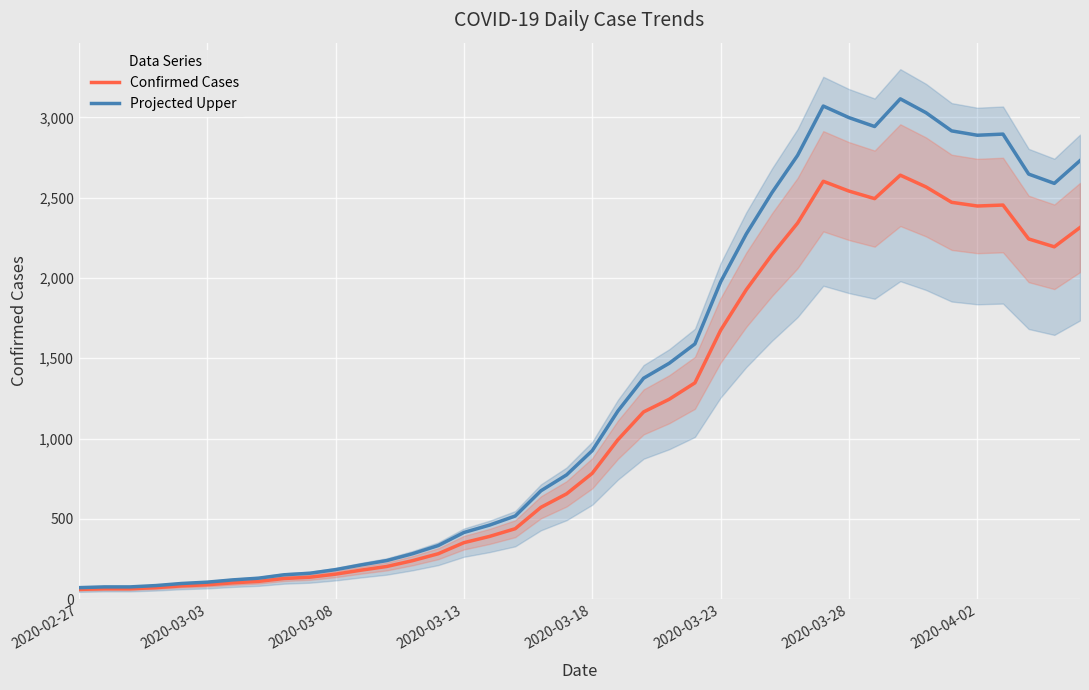

What is the difference between the second highest and minimum values in the Confirmed Cases series?

2541.0